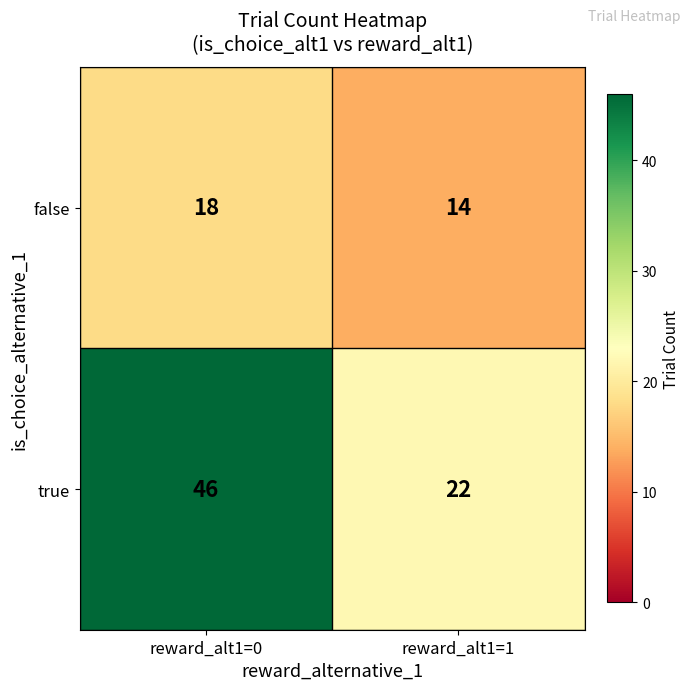

What is the greatest value displayed?

46